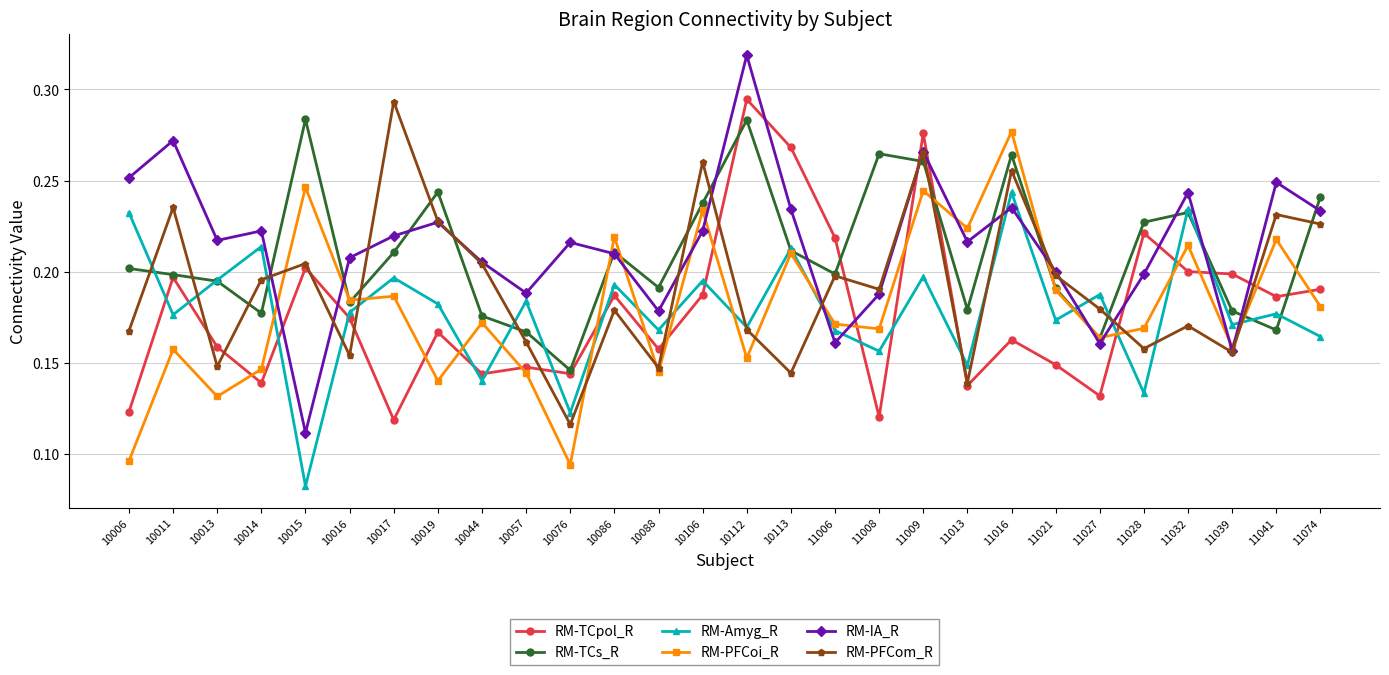

Does the chart display data point markers on the line(s)?

Yes